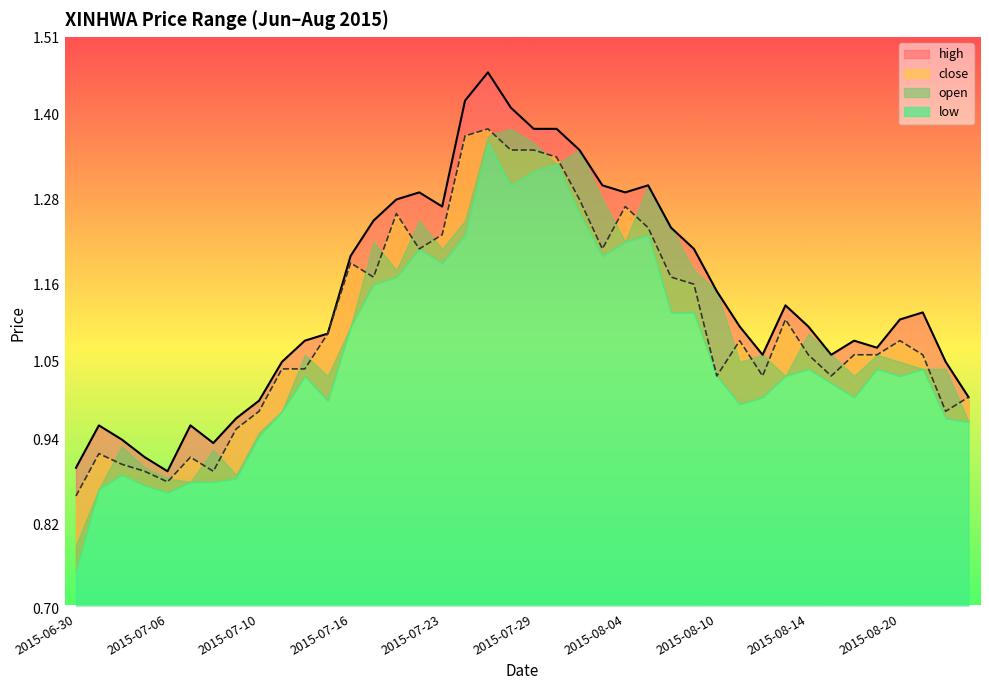

What is the average value of the high series?

1.1